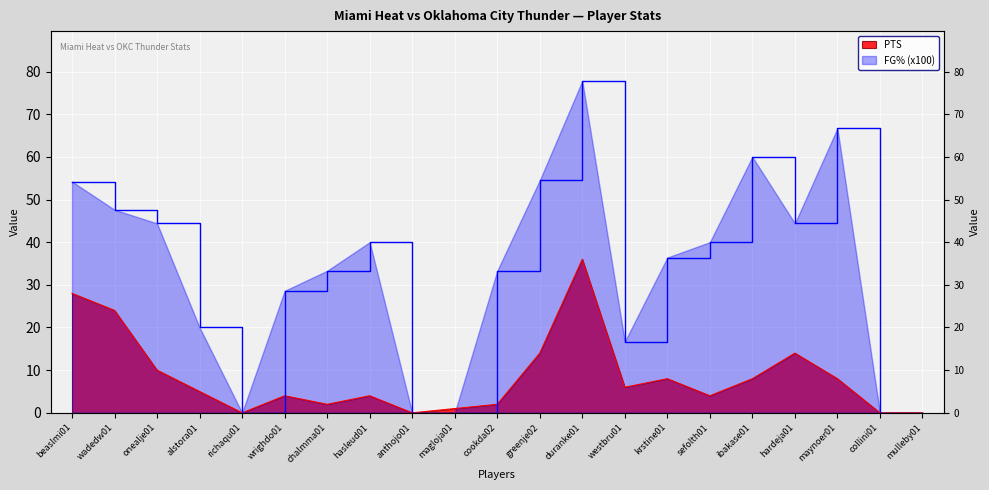

What is the sum of all FG% (x100) values?

697.9